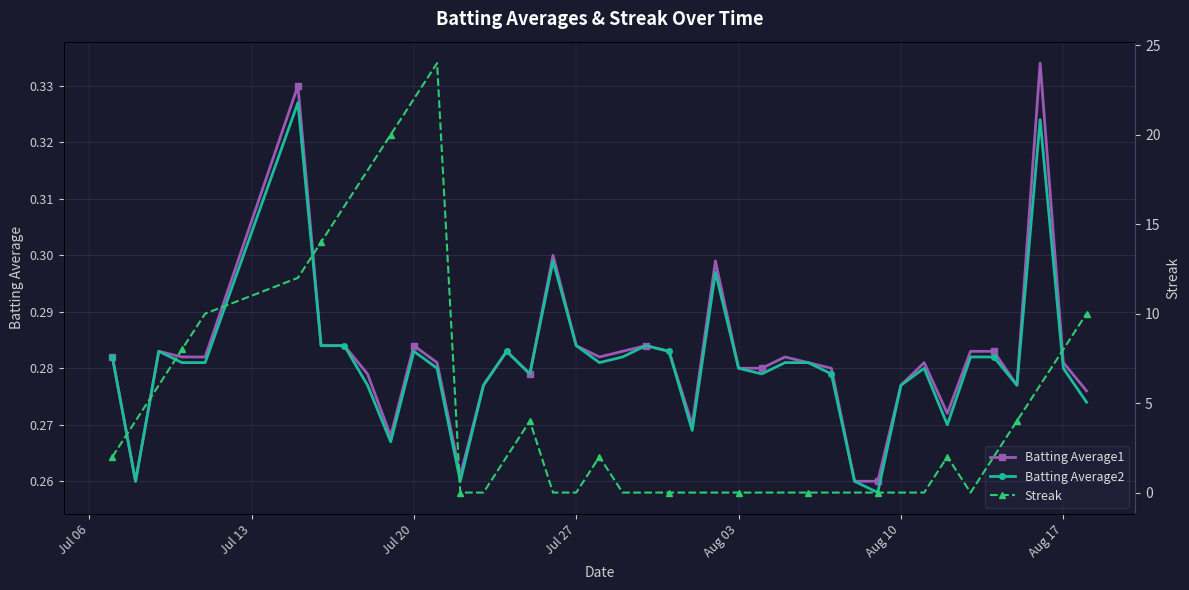

True or false: Batting Average1 has more than 0 points higher than both neighbors.

True